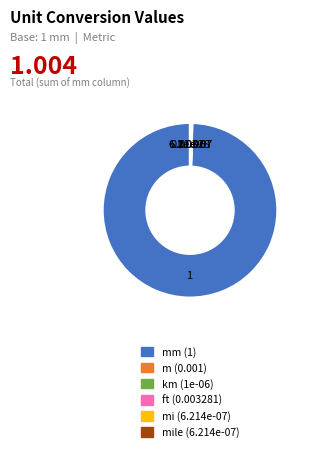

Does any single category account for the majority?

Yes